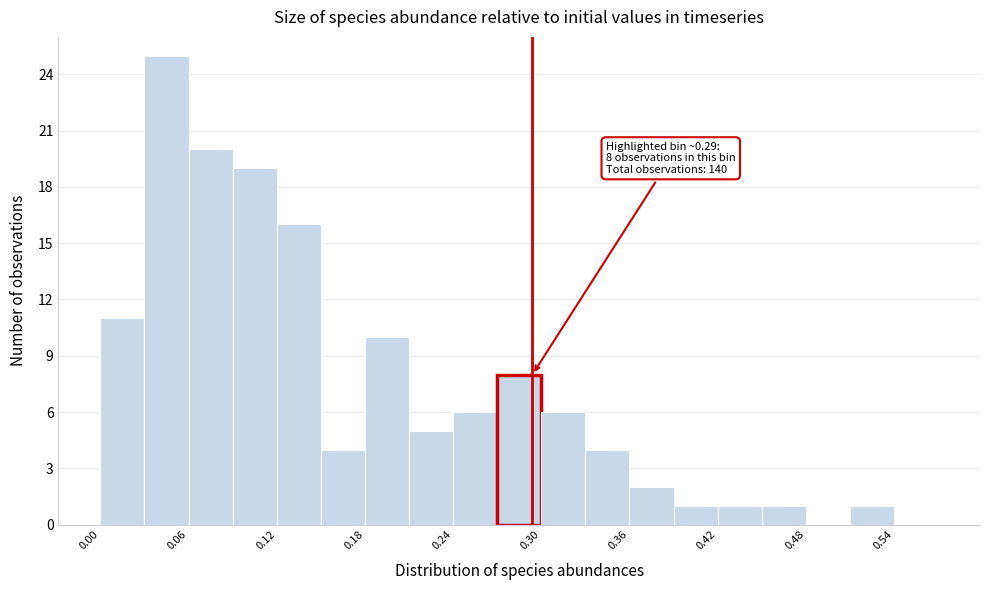

Around what value on the x-axis is the tallest bar? Give the approximate position of its centre, as read against the axis.

0.05